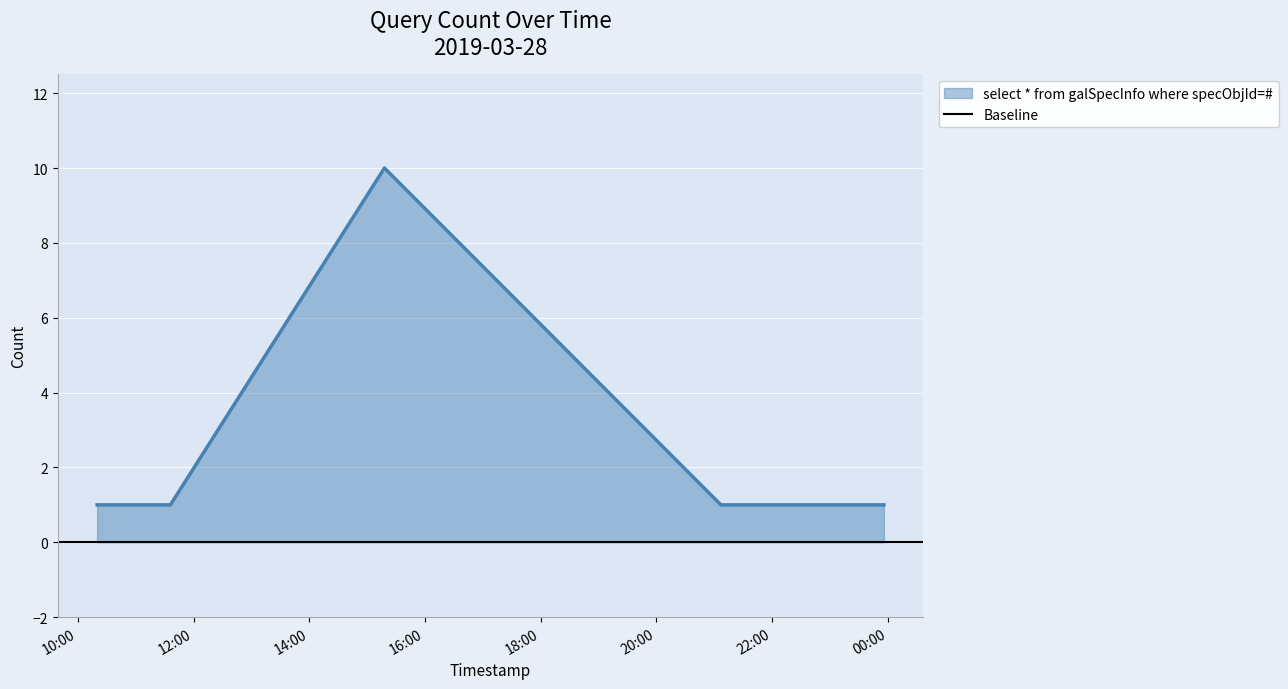

How many interior local peaks (higher than both neighbors) does the data have?

1